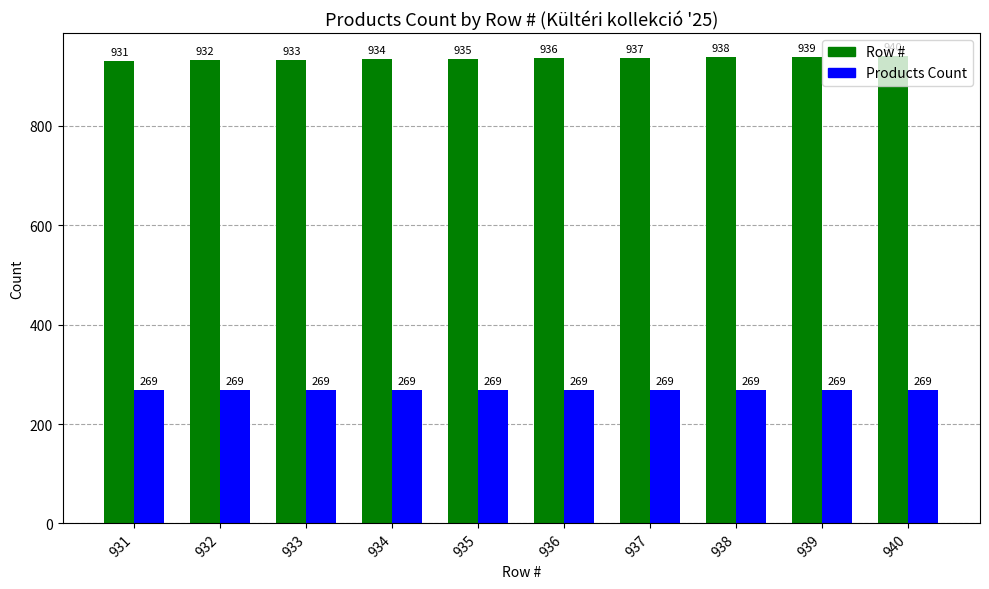

What is the lowest value of the Products Count series?

269